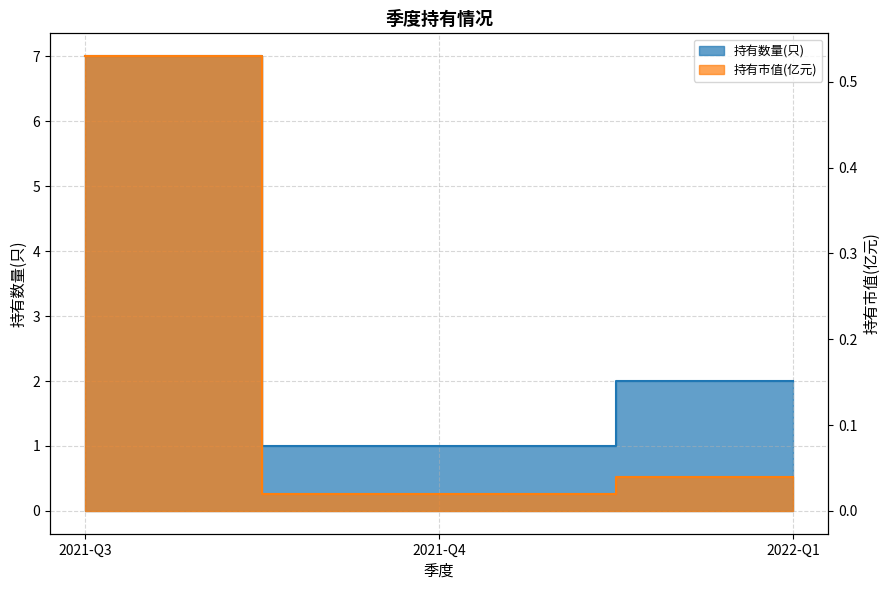

How many values in the 持有数量(只) series are below 2?

1